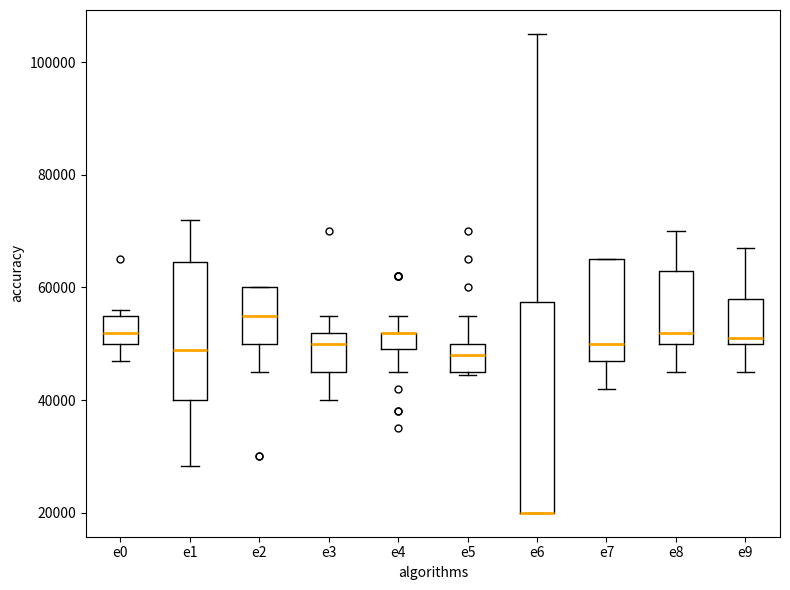

Which box is the tallest, from its lower edge to its upper edge?

e6